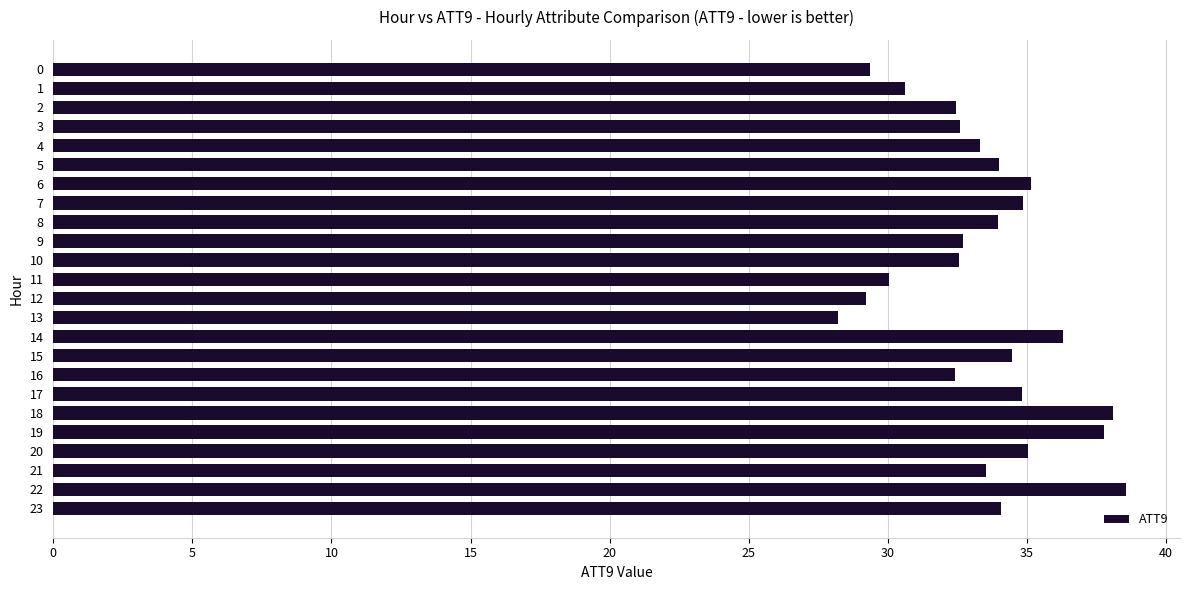

Approximately how many times larger is the value at 5 compared to 0?

1.2